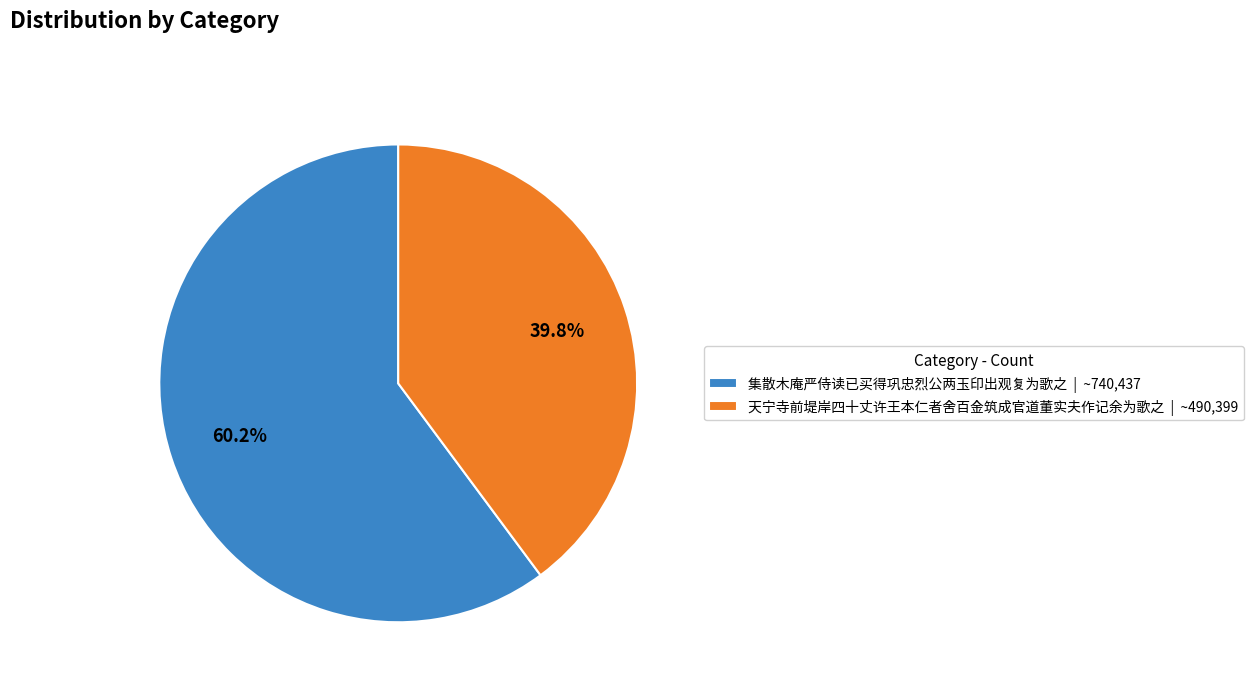

To the nearest percent, what is the combined percentage of 天宁寺前堤岸四十丈许王本仁者舍百金筑成官道董实夫作记余为歌之 and 集散木庵严侍读已买得巩忠烈公两玉印出观复为歌之?

100%